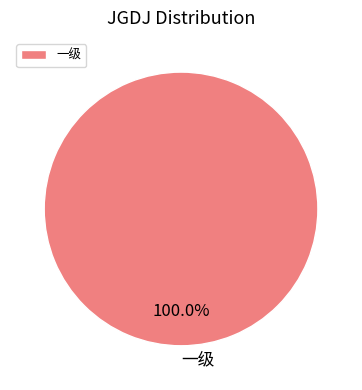

Rank the categories by value from lowest to highest.

一级